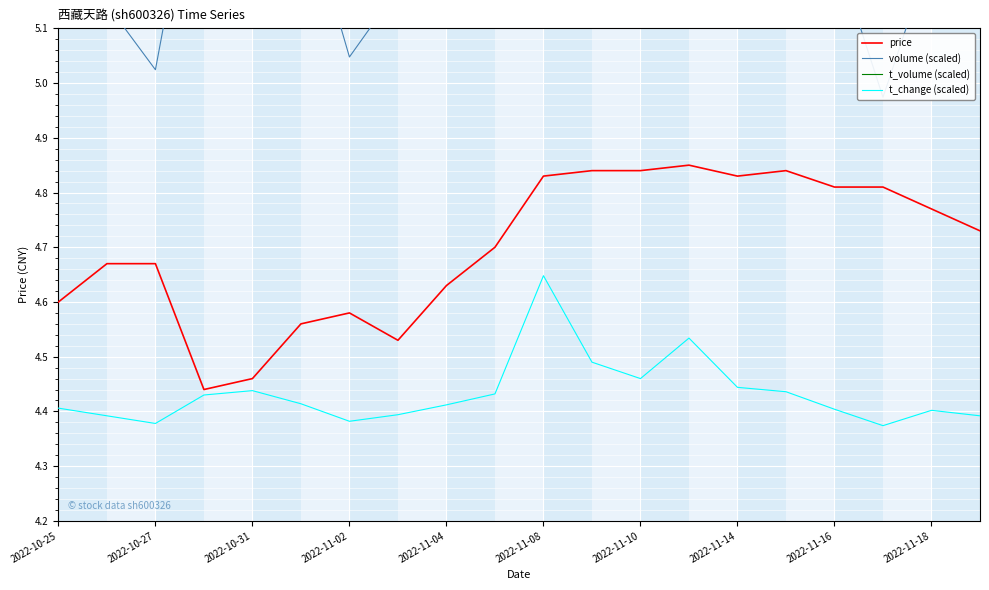

True or false: price and t_volume (scaled) intersect in this chart.

False